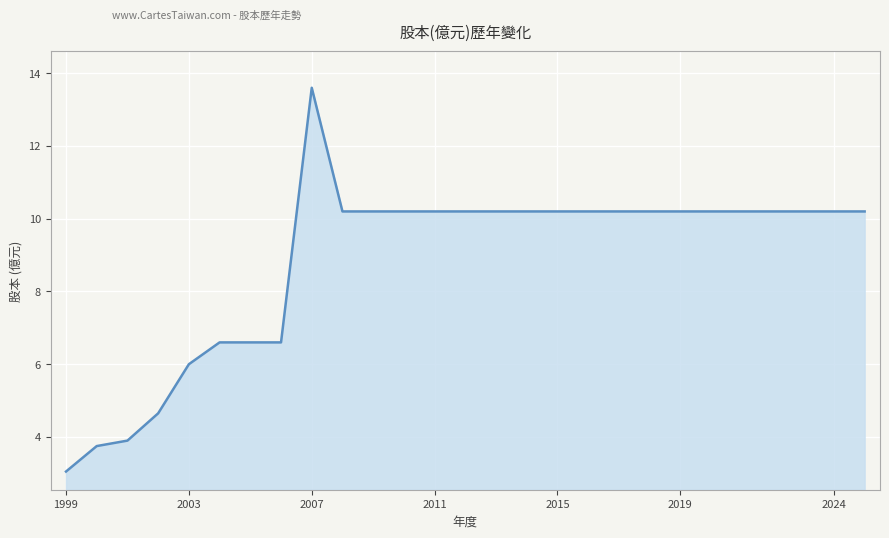

What is the maximum value shown in the chart?

13.6